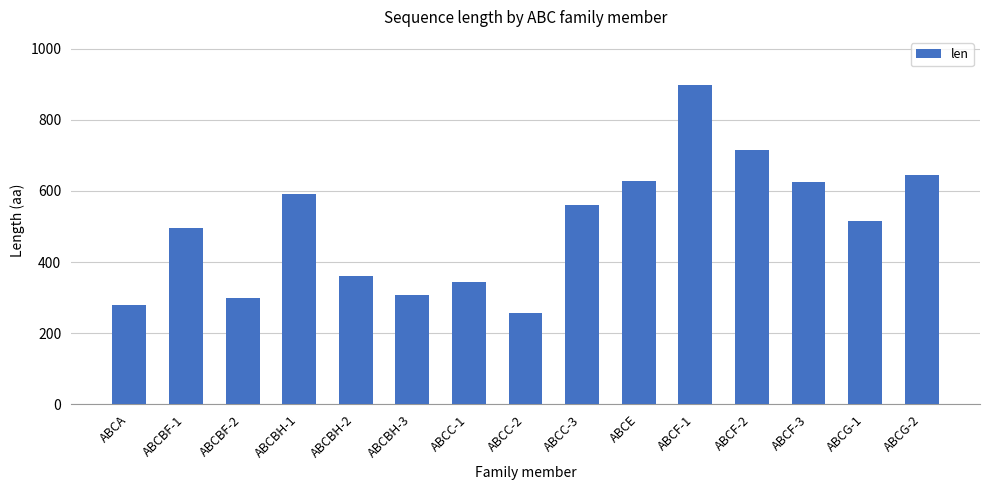

Between ABCC-3 and ABCC-1, which is larger?

ABCC-3